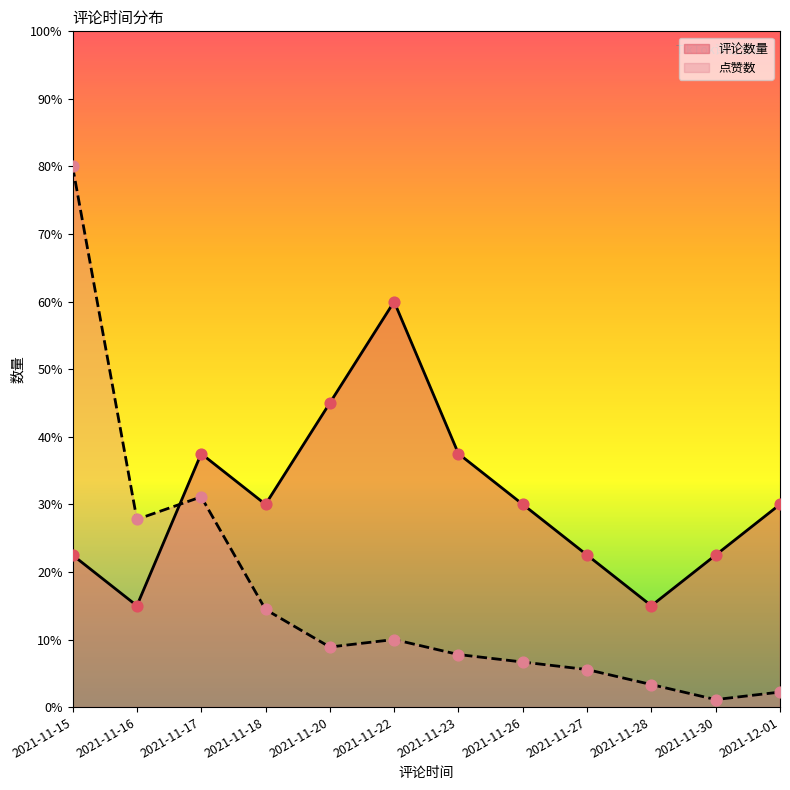

At which category is the sum across all series the highest?

2021-11-15